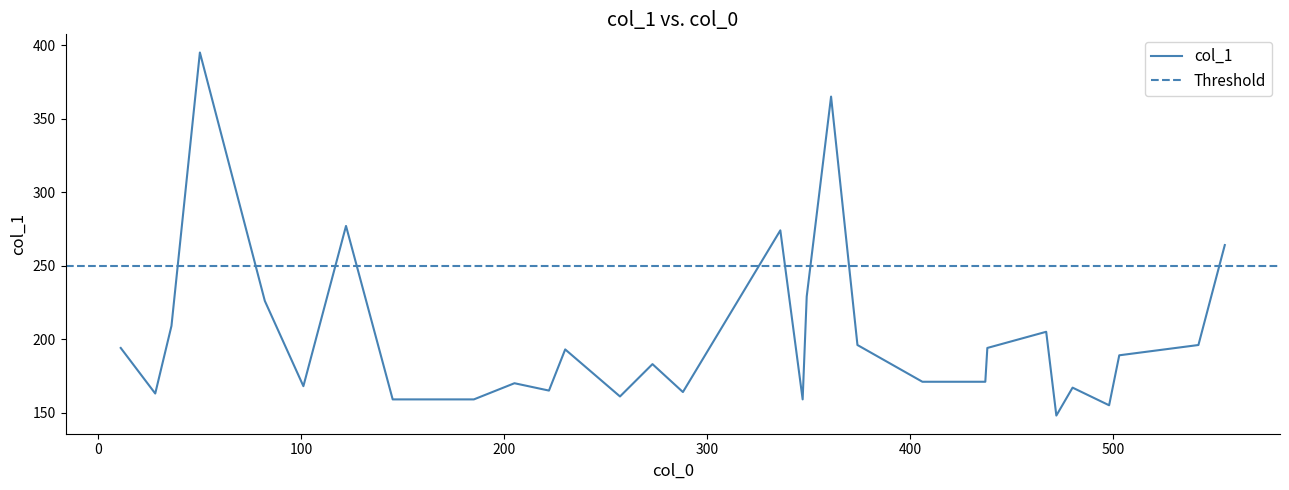

How many values are below 189?

15